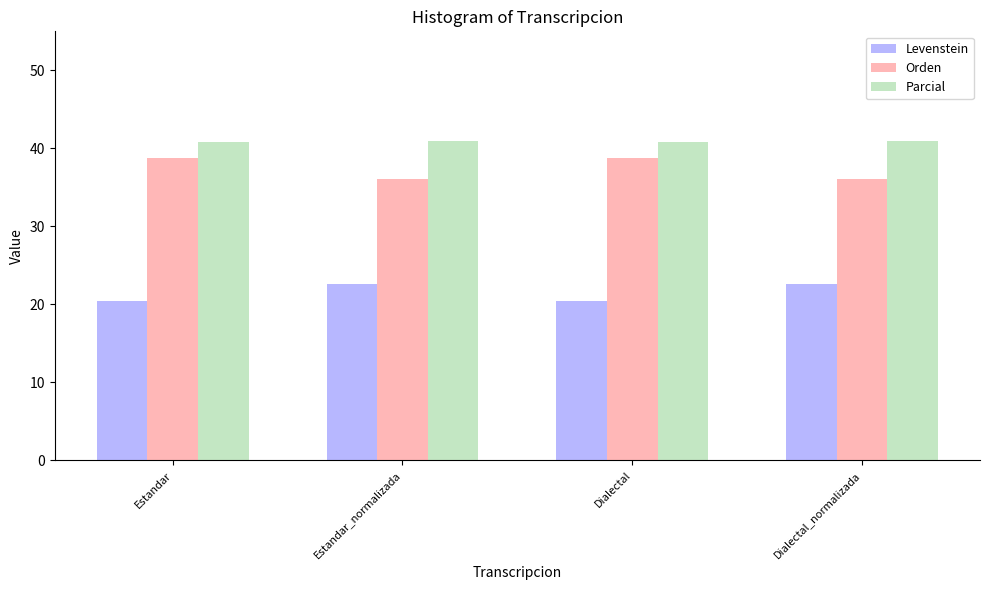

What is the difference between the highest and lowest values at Estandar?

20.4